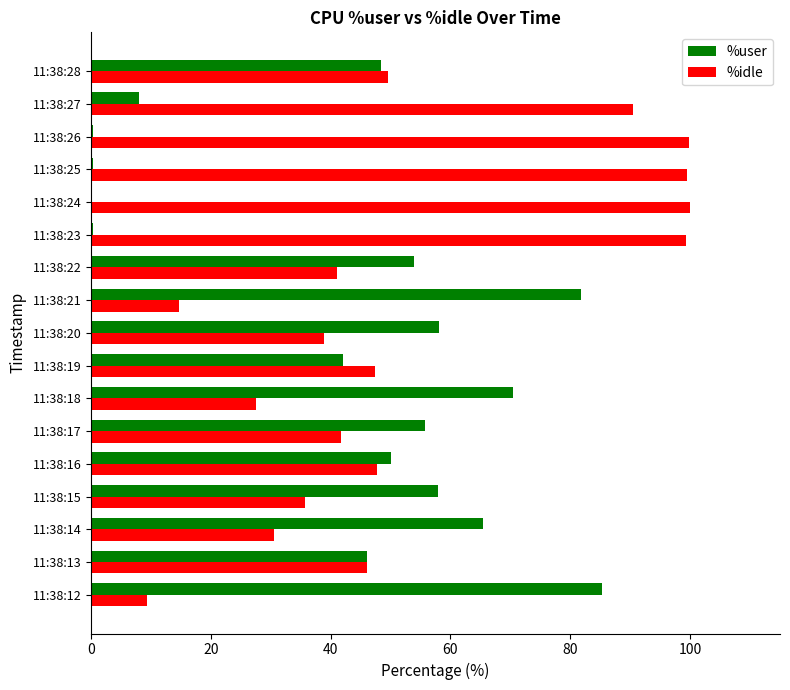

What is the highest value of the %user series?

85.2